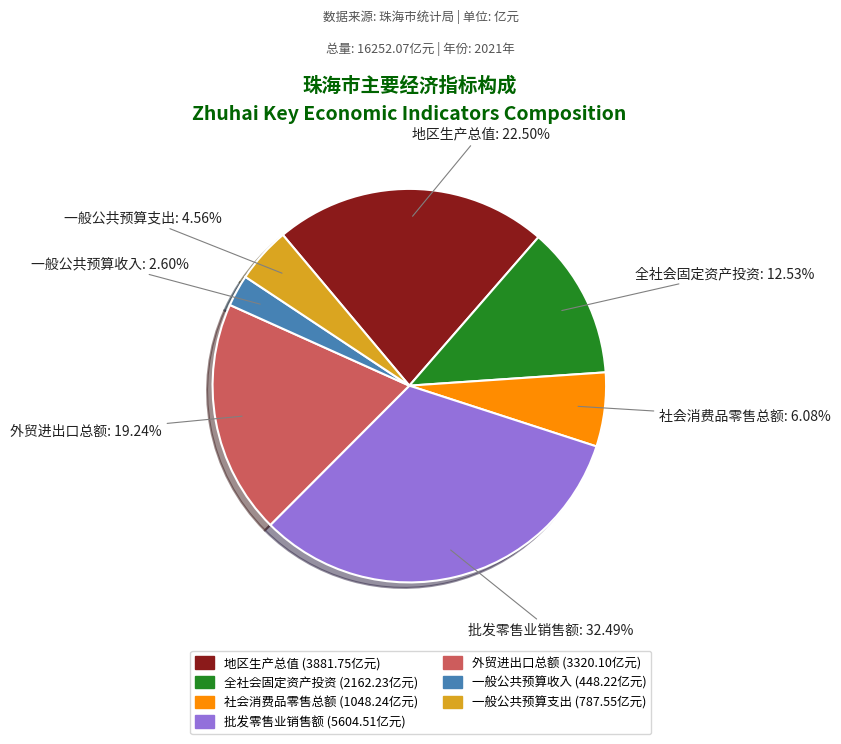

Do 全社会固定资产投资 and 一般公共预算收入 together represent more than half of the pie?

No